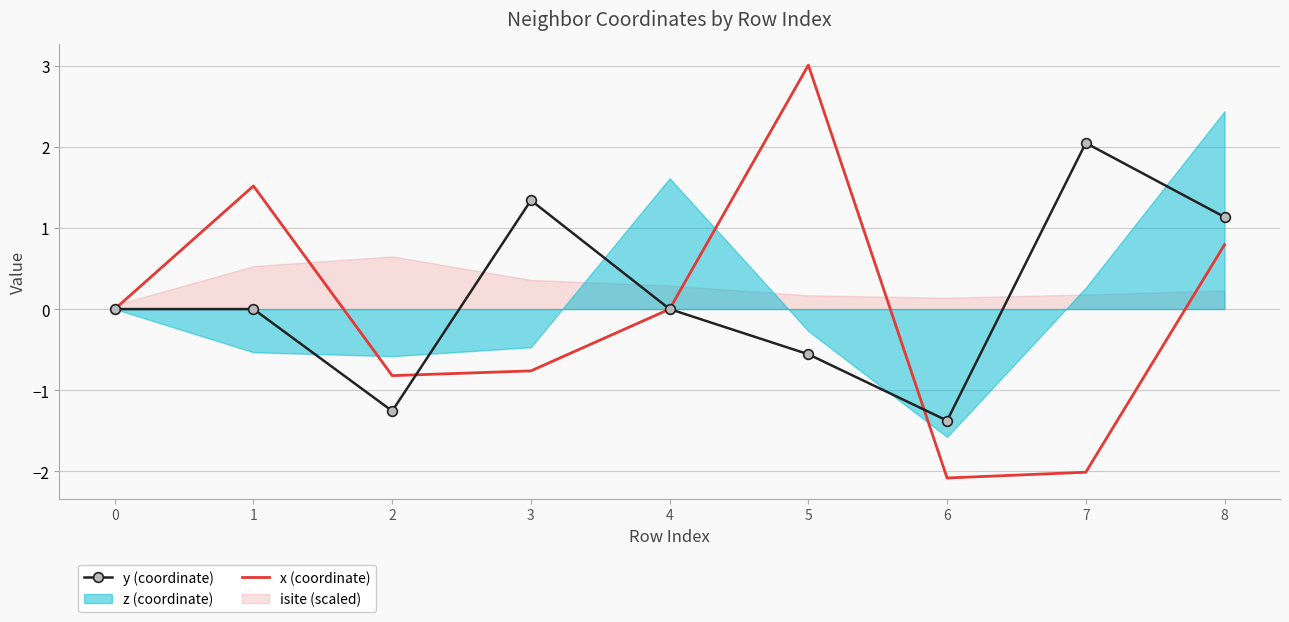

Between which two adjacent categories do y (coordinate) and x (coordinate) first intersect?

2 and 3